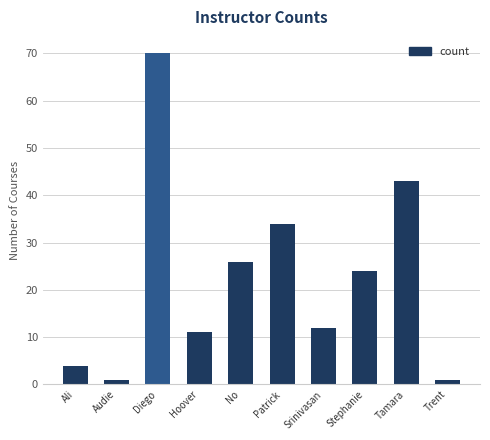

What is the difference between the maximum and minimum values?

69